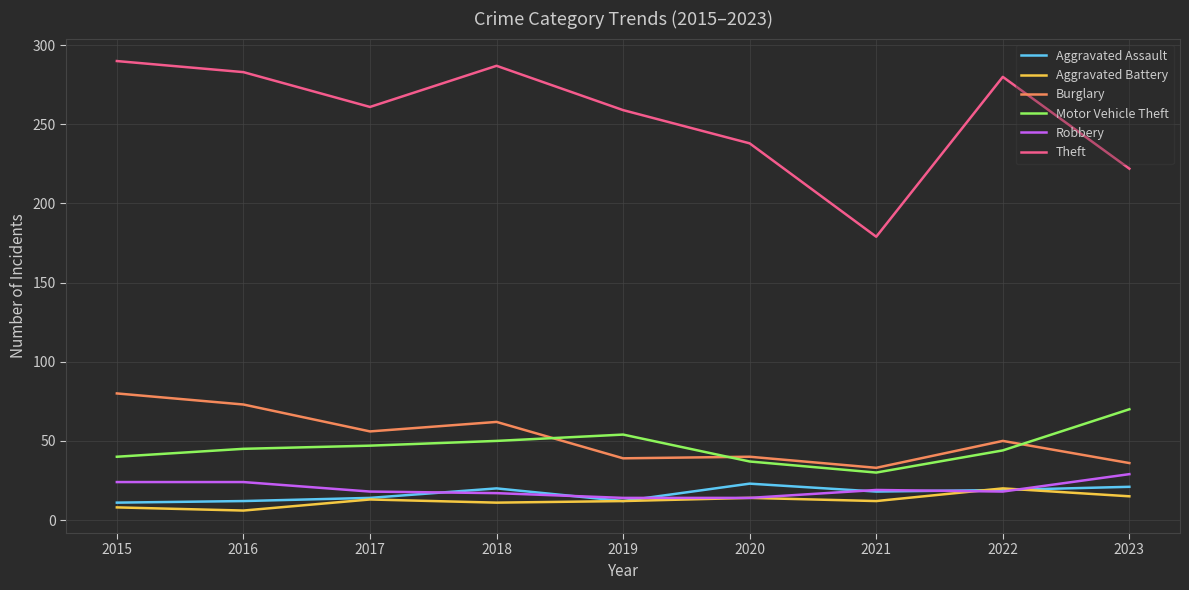

How many categories are shown in the chart?

9